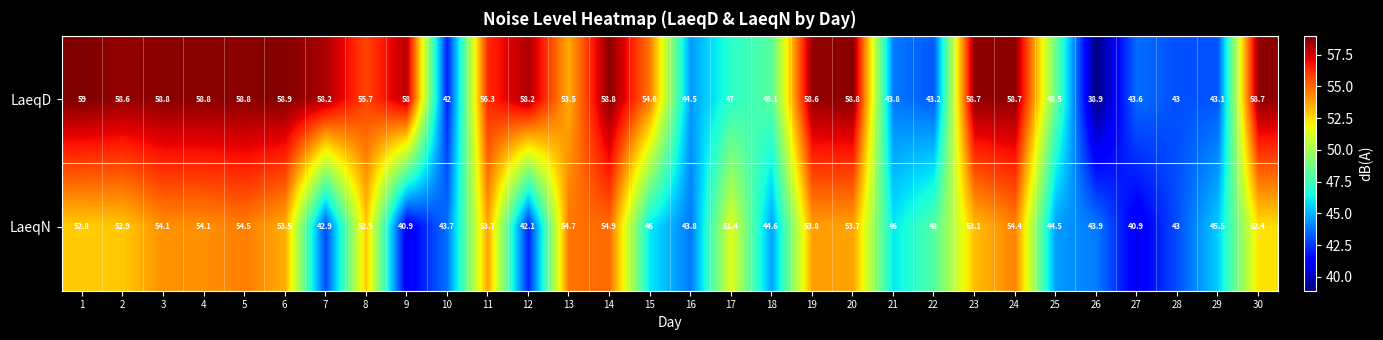

At which category is the sum across all series the highest?

14